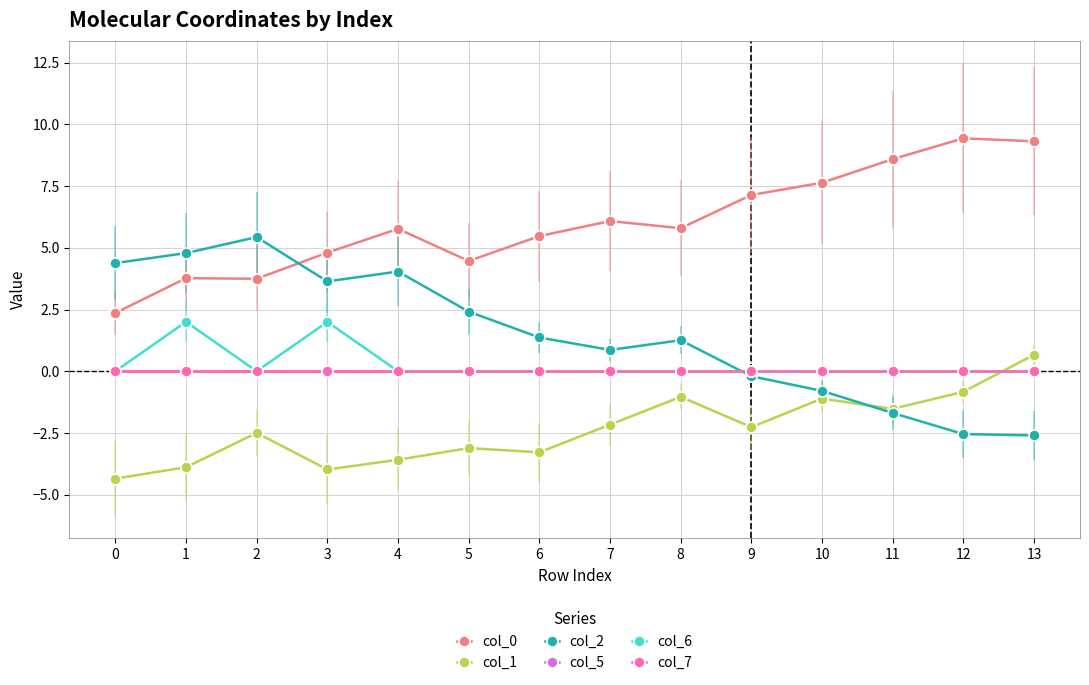

Where is col_0 nearest to the value 5?

3